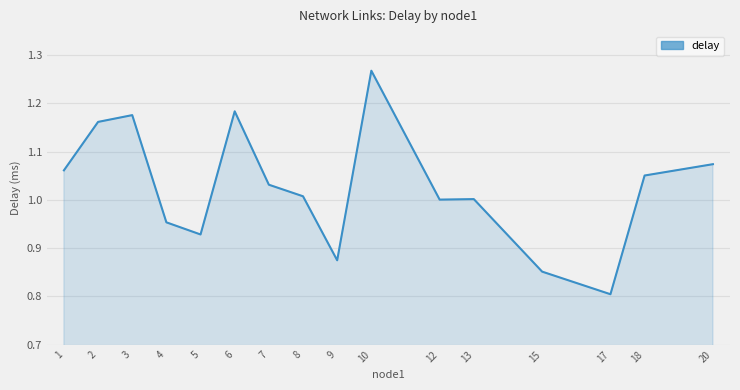

Rank the categories by value from lowest to highest.

17, 15, 9, 5, 4, 12, 13, 8, 7, 18, 1, 20, 2, 3, 6, 10